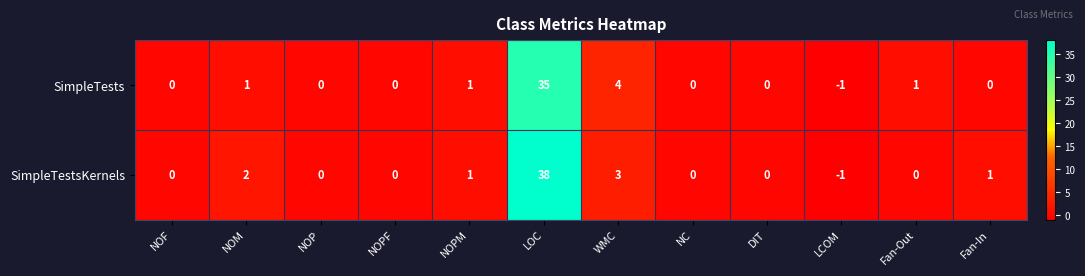

Is it true that SimpleTests equals -18 at NOPF?

False